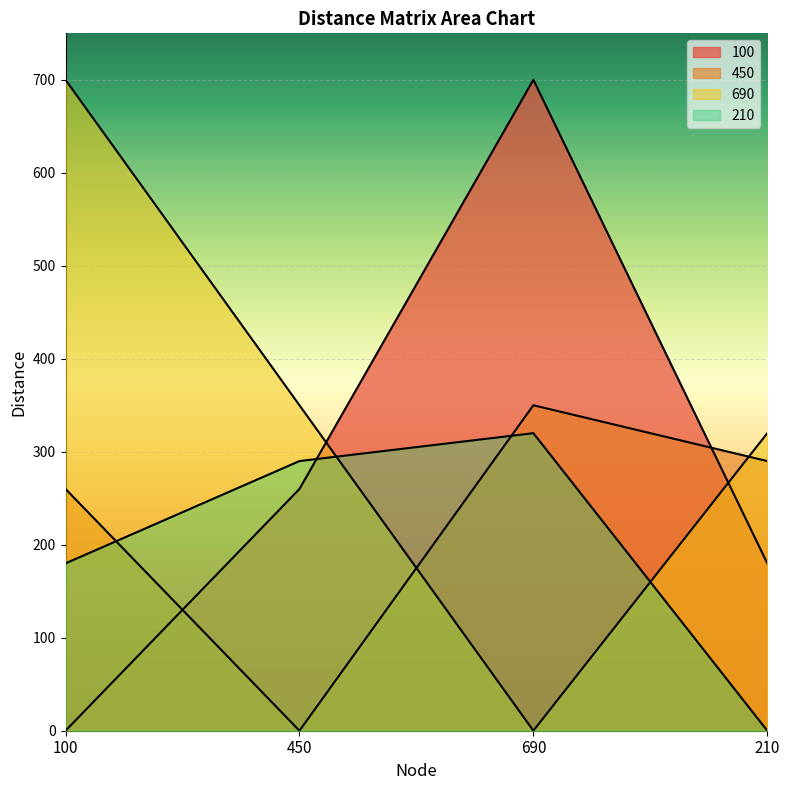

Count the number of categories in the chart.

4